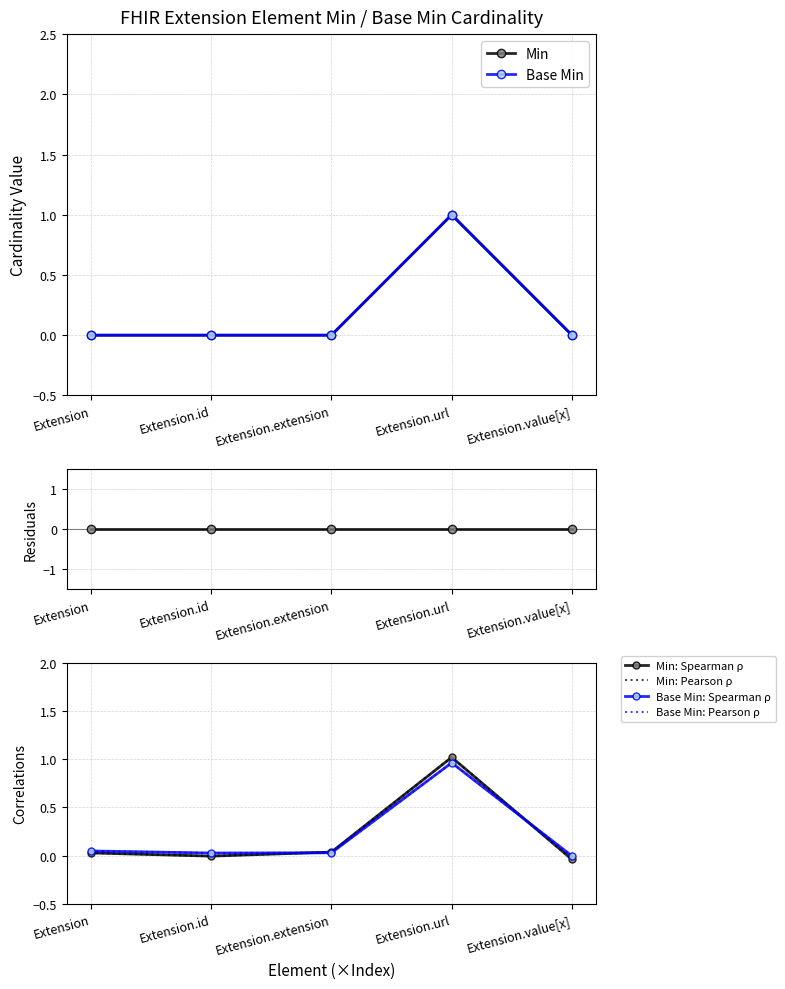

True or false: Min has more than 2 points higher than both neighbors.

False